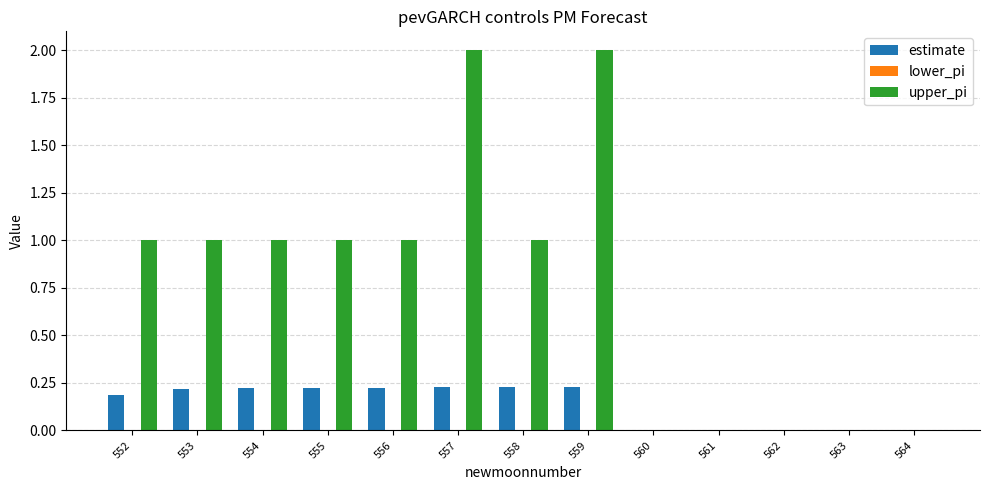

What is the sum of all estimate values?

1.8